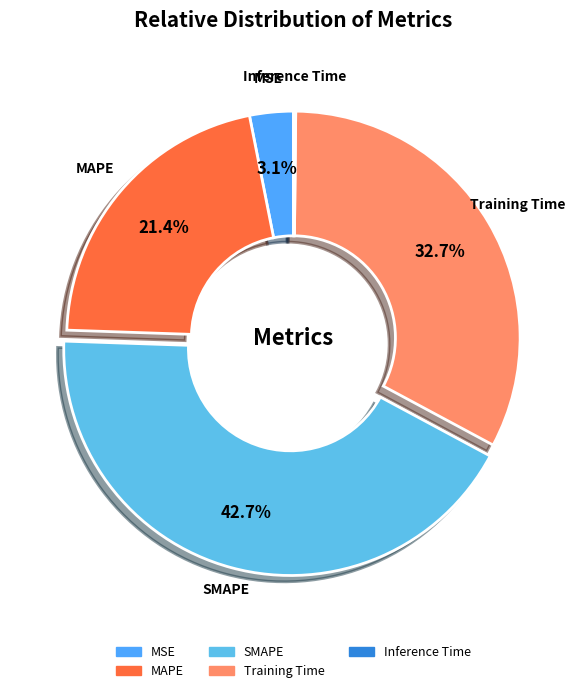

To the nearest percent, what is the average slice percentage?

20%